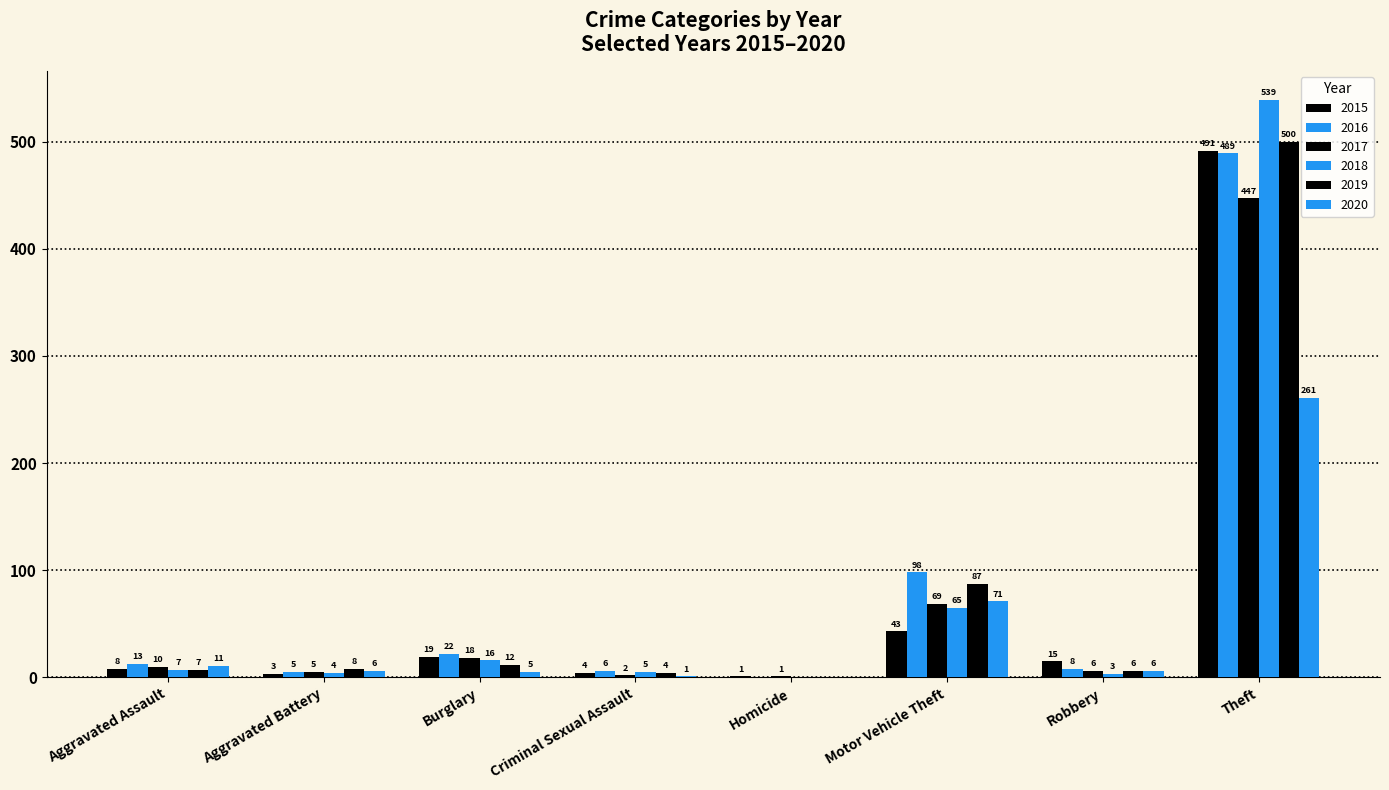

The value of 2018 at Criminal Sexual Assault is 1. True or false?

False